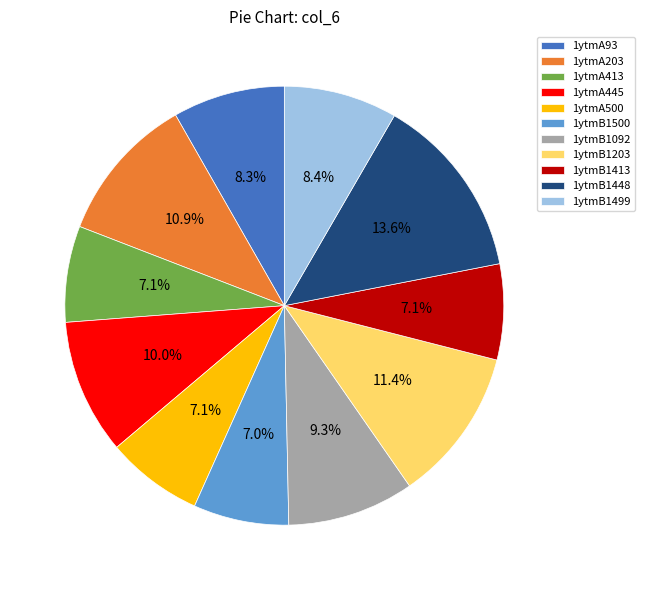

What is the total percentage of 1ytmA500 and 1ytmA445?

17.1%